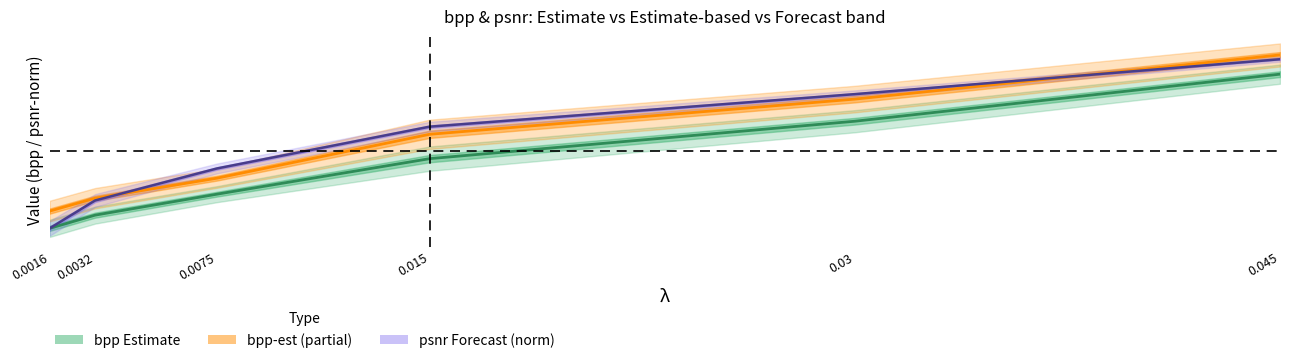

The psnr (normalised) series shows 0.2 at 0.0016. True or false?

False